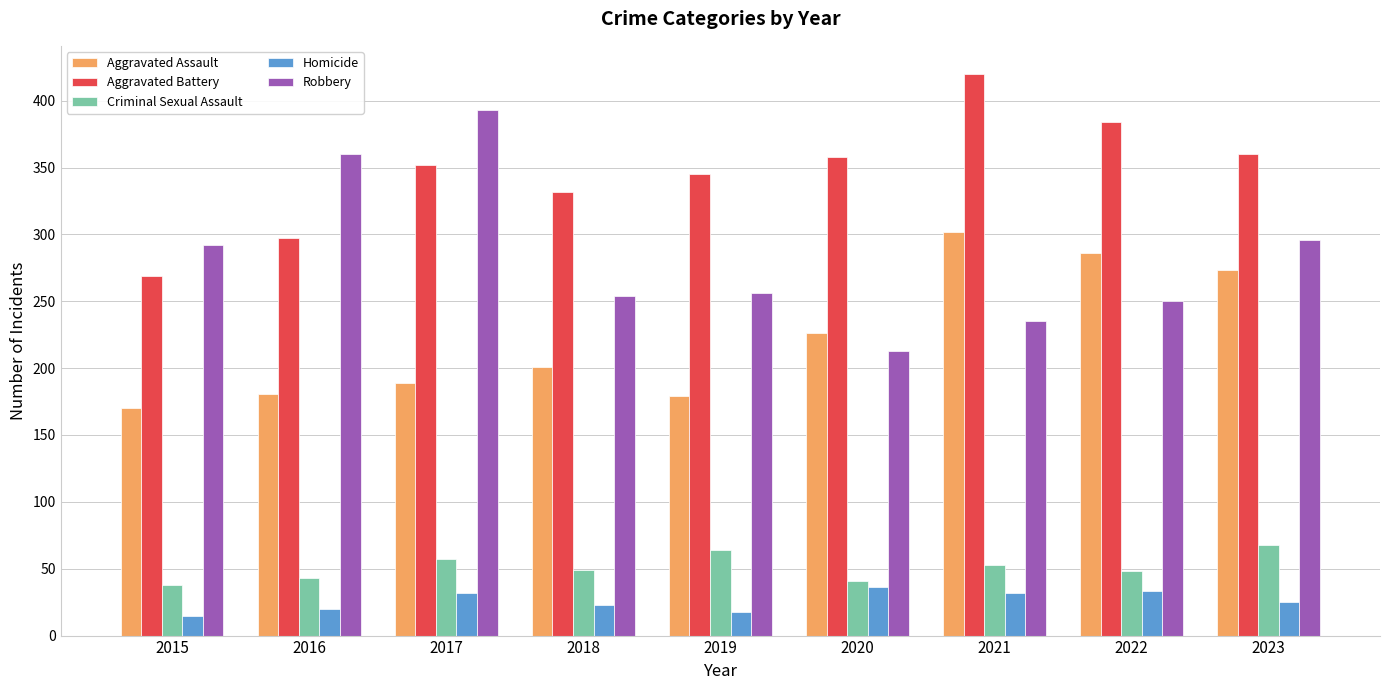

List the series in order of their peak value, highest first.

Aggravated Battery, Robbery, Aggravated Assault, Criminal Sexual Assault, Homicide